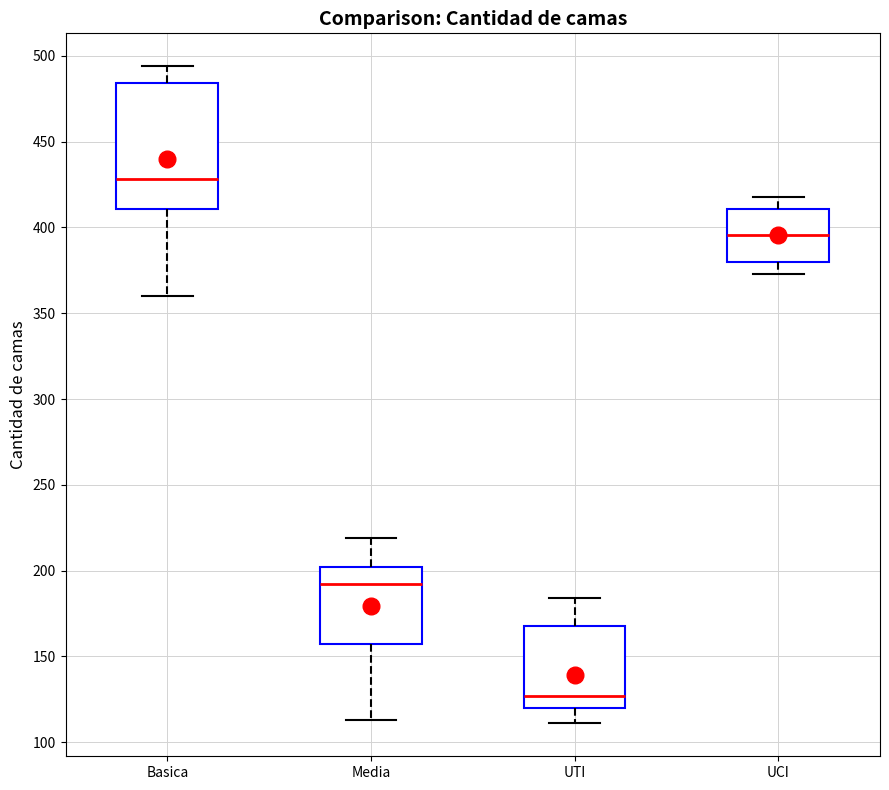

Which box's median line is the highest?

Basica